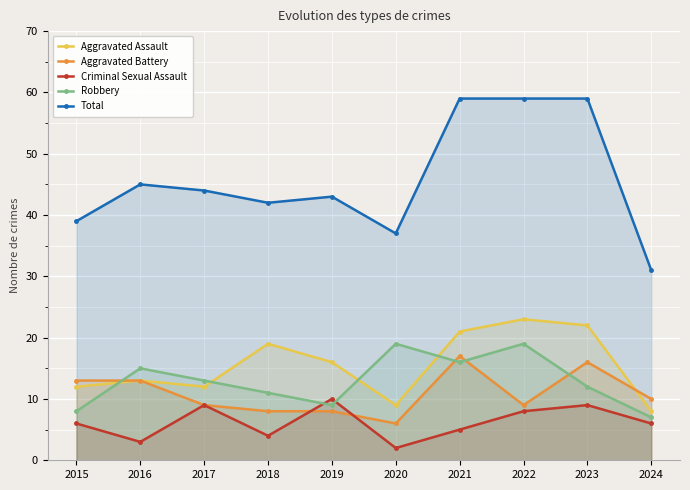

How many data points in Aggravated Assault are above 16?

4